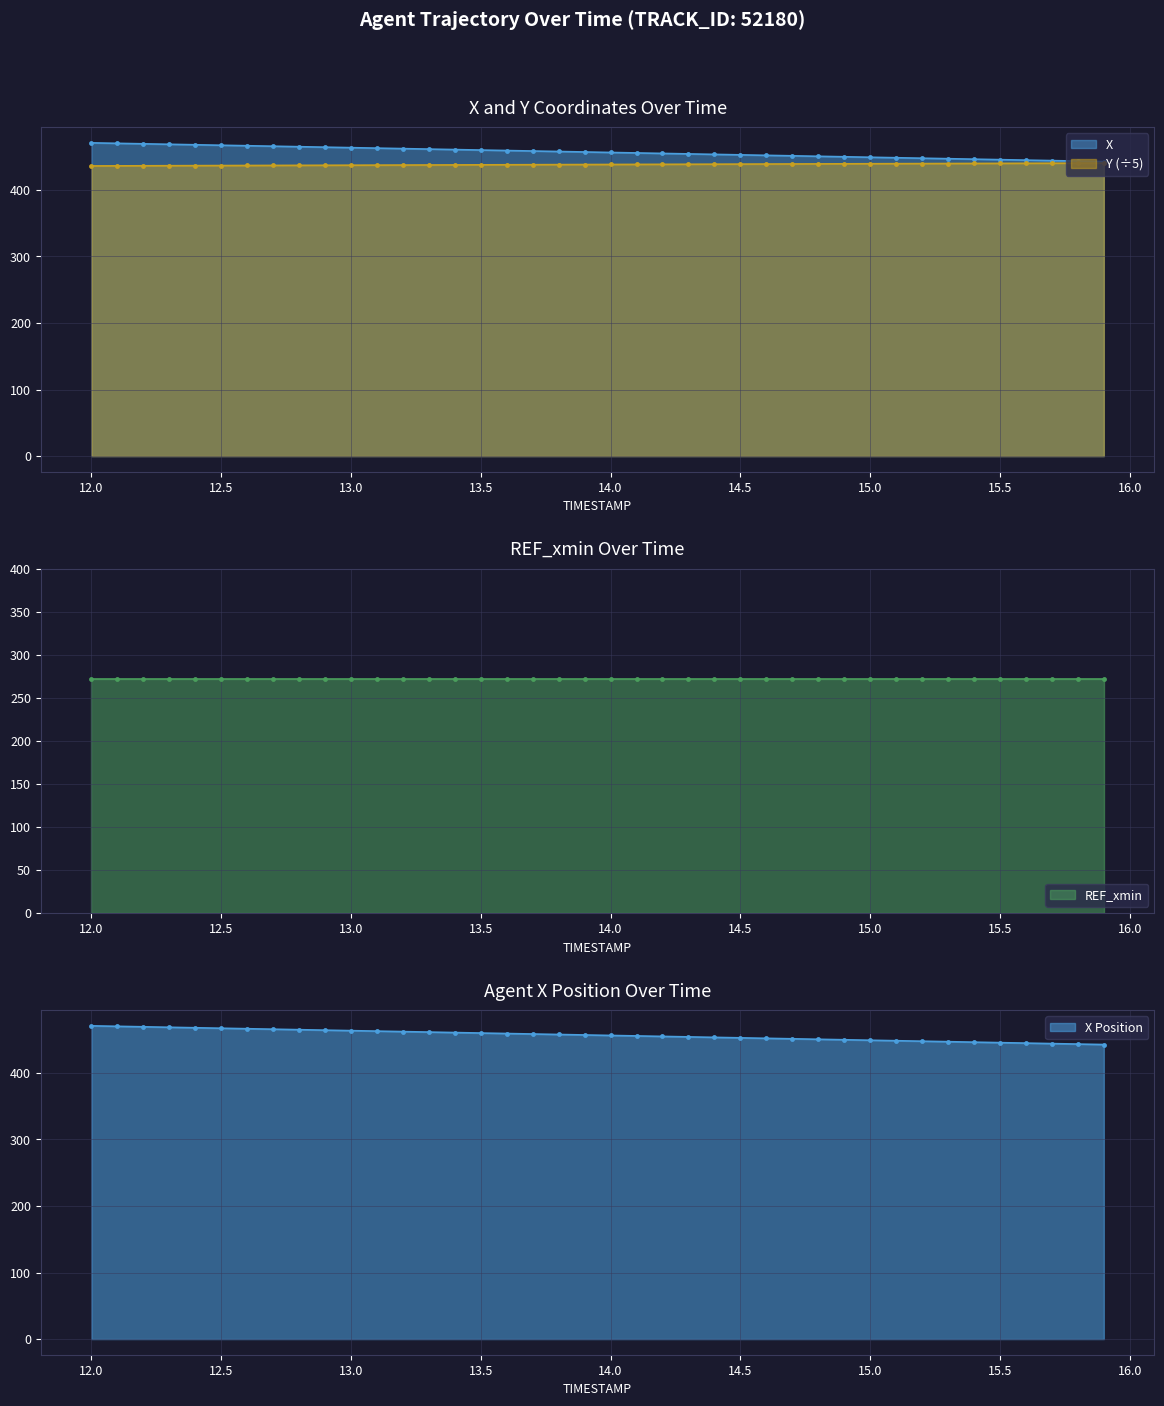

Where is X nearest to the value 456?

14.0